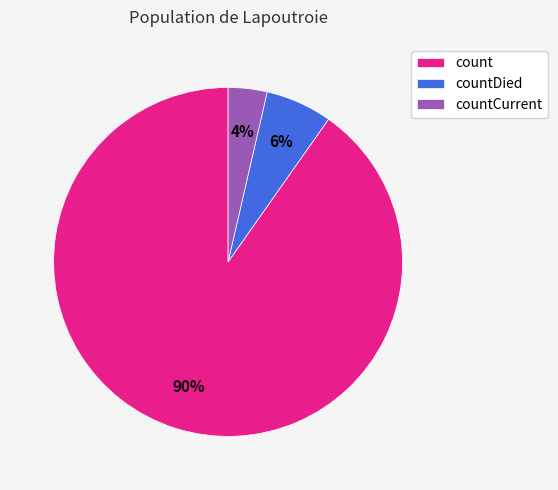

To the nearest percent, what is the combined percentage of countDied and count?

96%